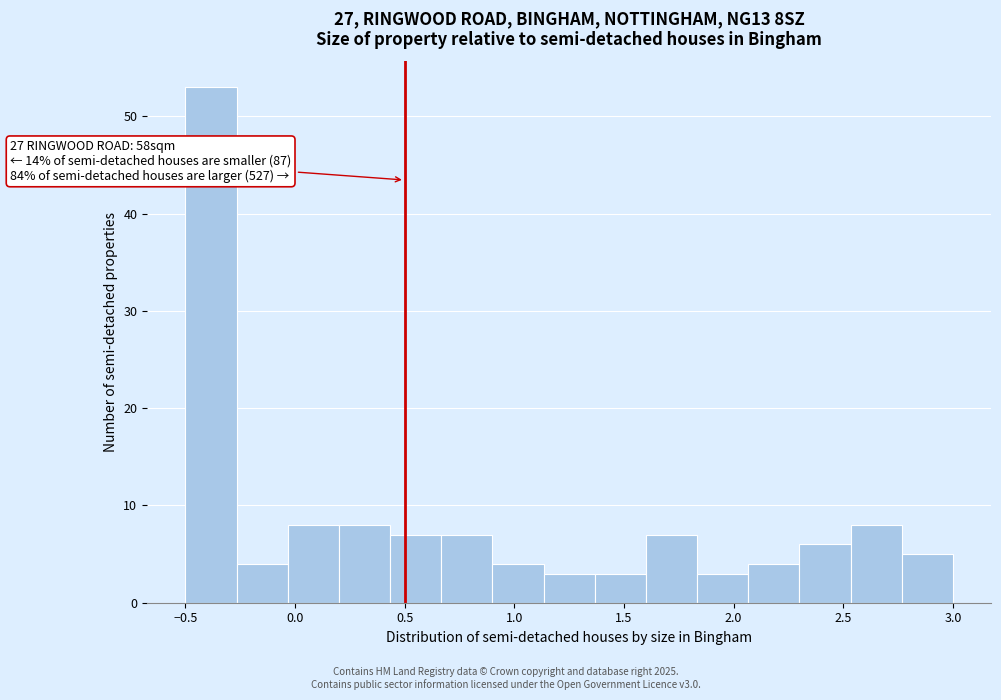

Which range on the x-axis has the tallest bar?

-0.50 to -0.25